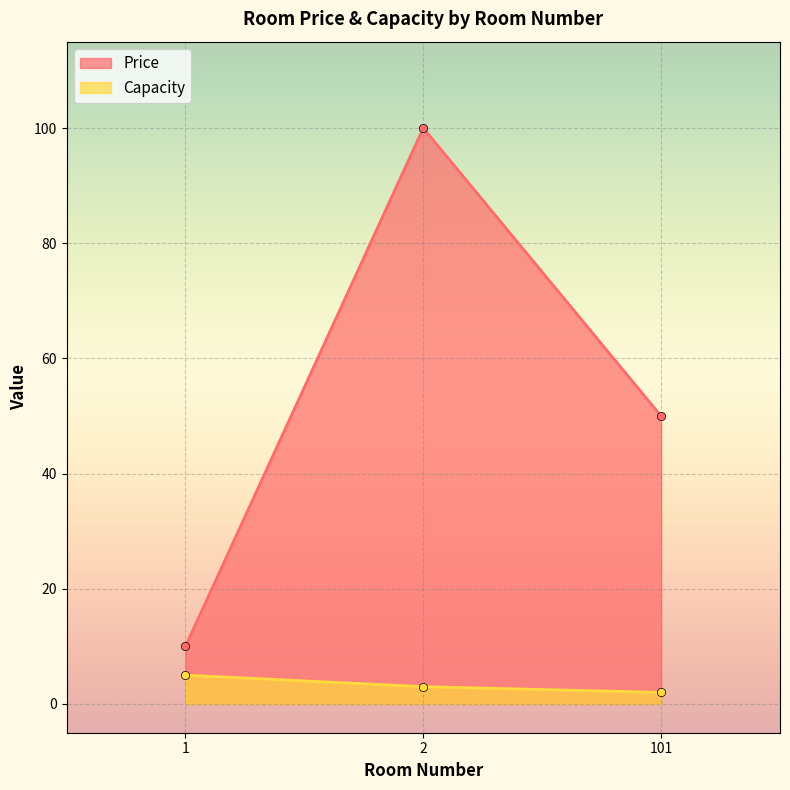

Rank the series at 1 from highest to lowest value.

Price, Capacity